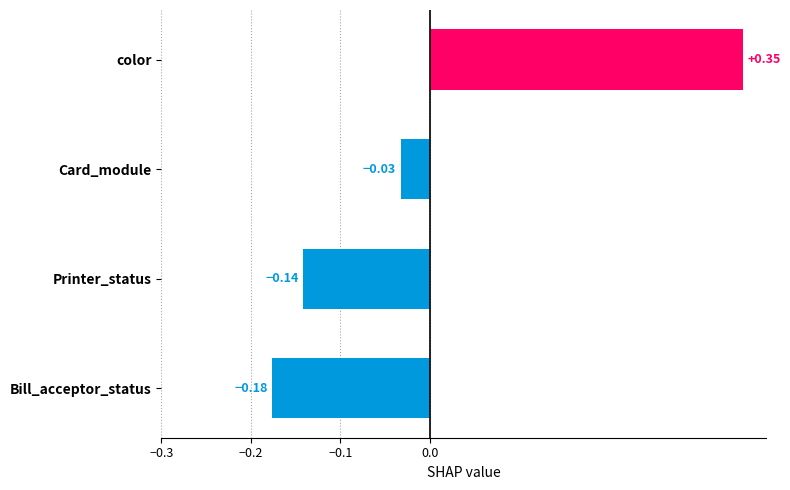

What is the difference between the maximum and minimum values?

0.5